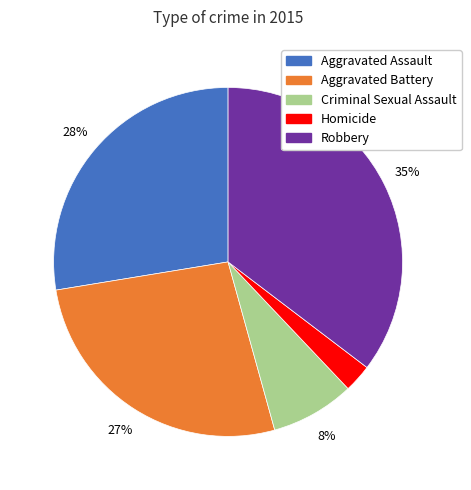

What percentage is the Homicide slice, to the nearest percent?

3%